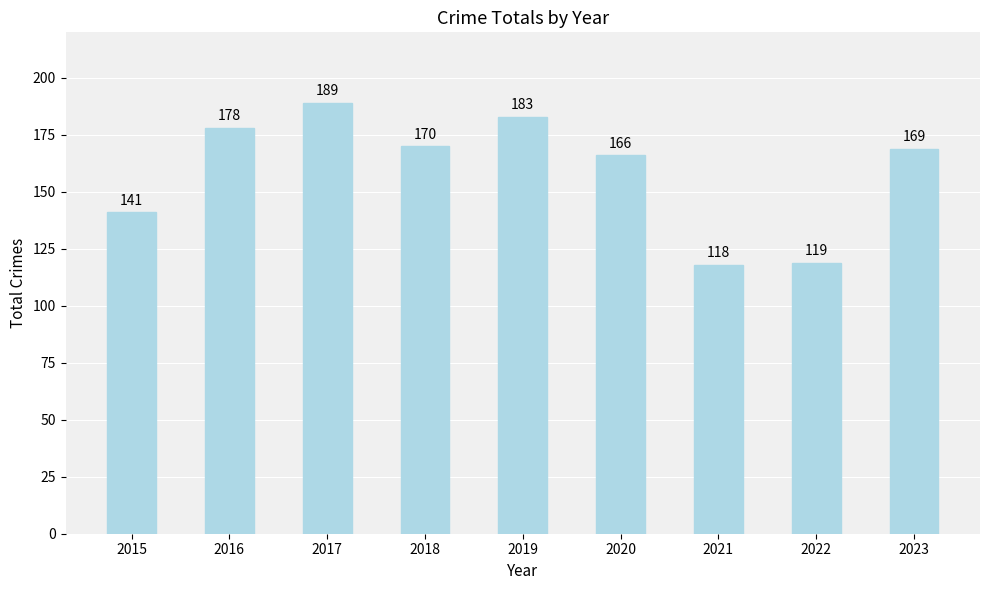

What is the change in value from 2019 to 2021?

-65